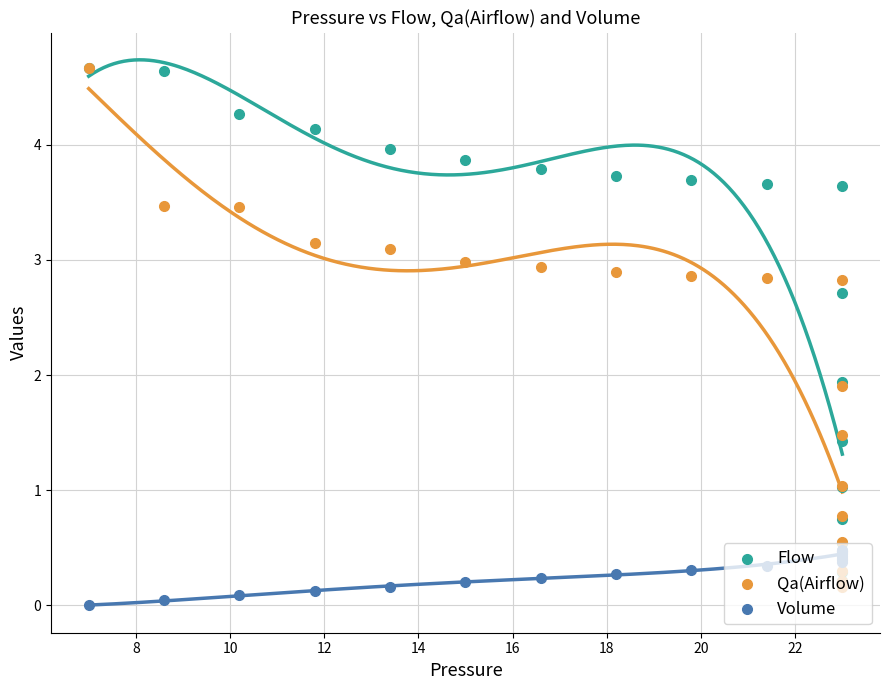

What is the total value across all series at 12?

7.4